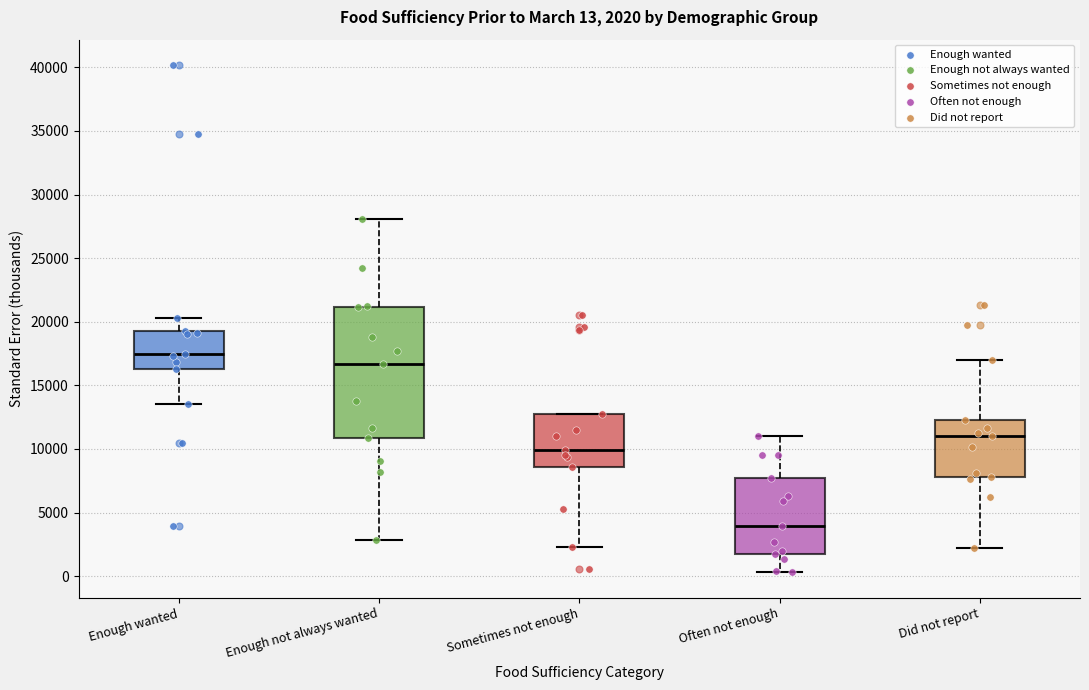

Which box's median line is the lowest?

Often not enough